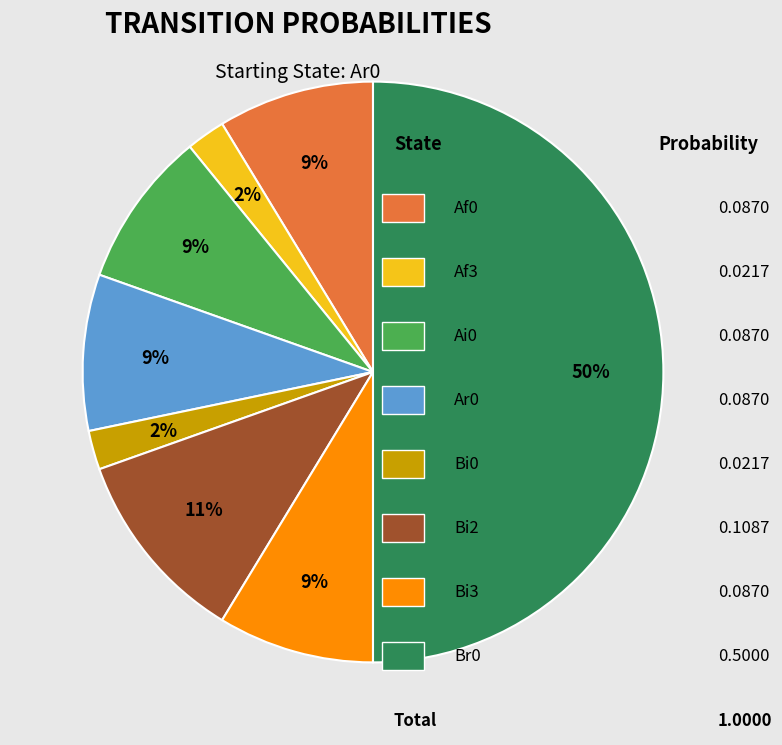

To the nearest percent, what is the average slice percentage?

12%